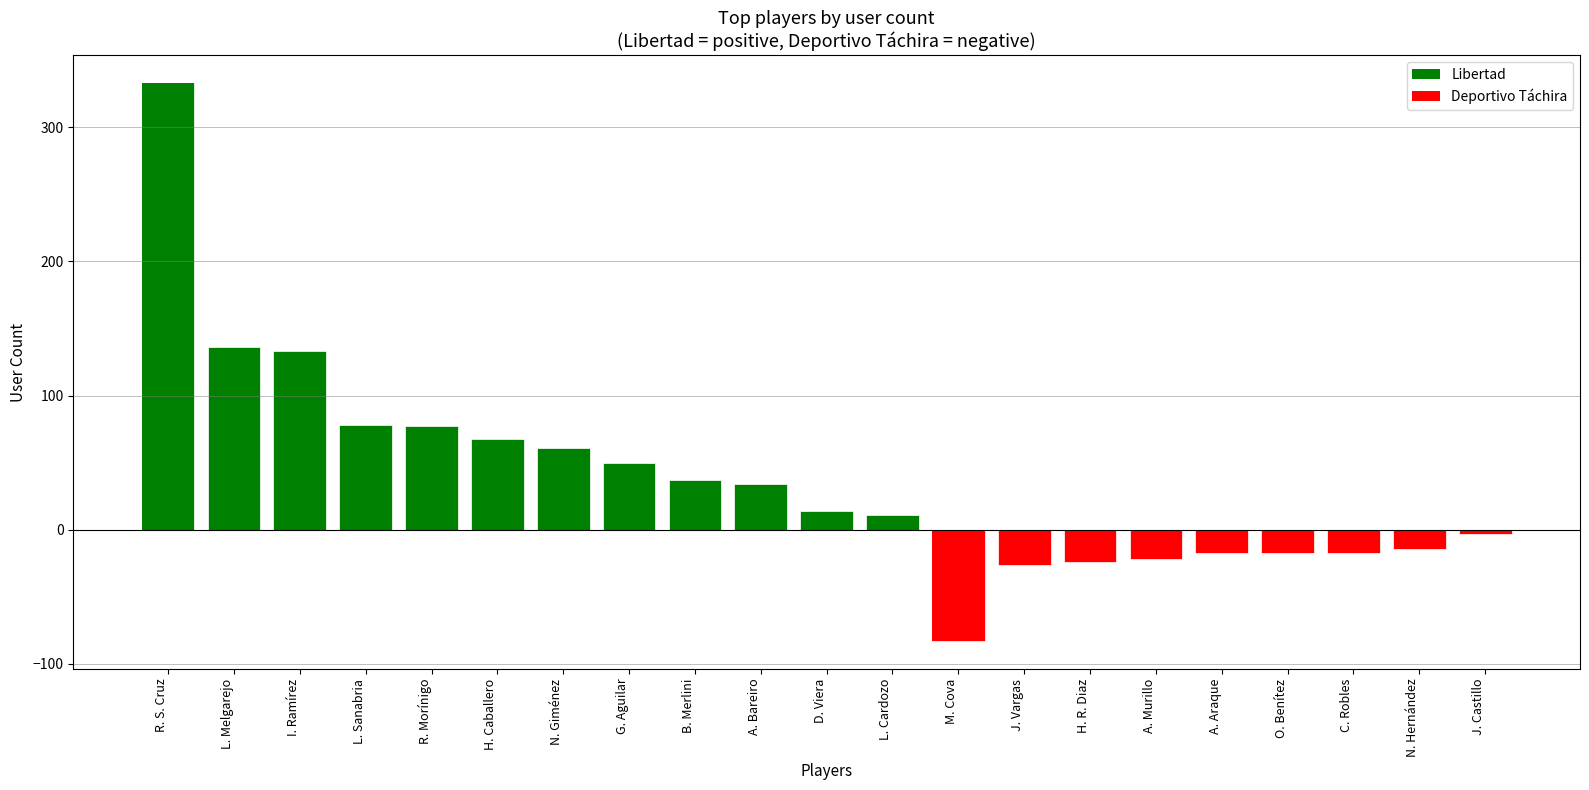

The chart shows a value of 16 at L. Cardozo. True or false?

False